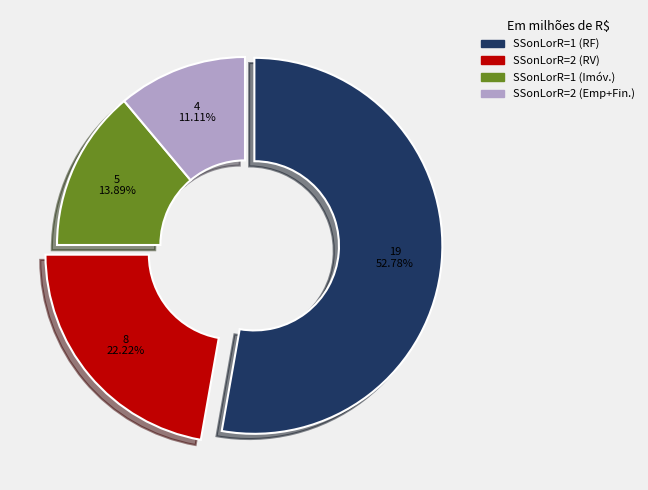

To the nearest percent, what is the average slice percentage?

25%